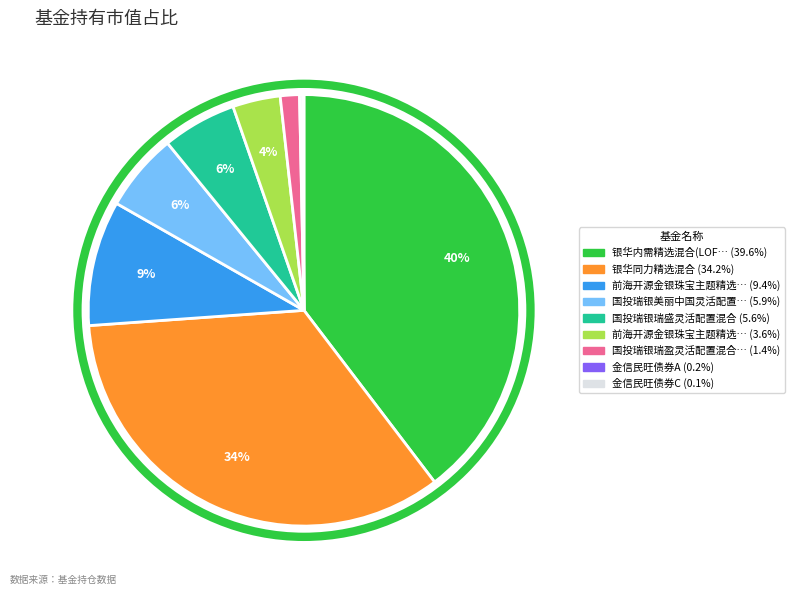

Does any single category account for the majority?

No